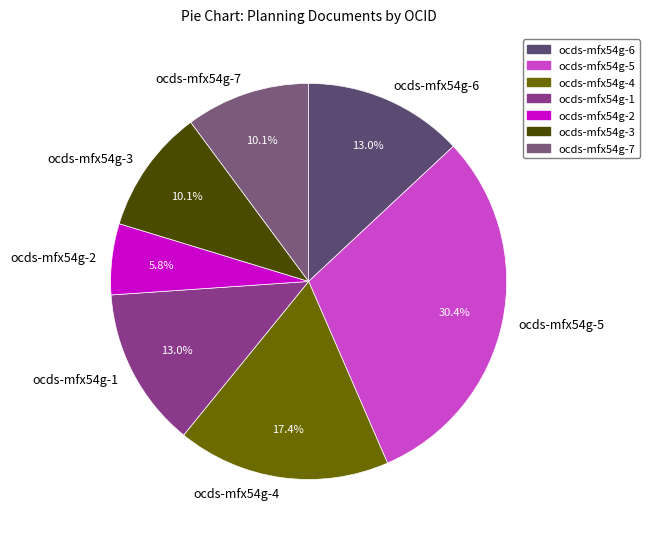

To the nearest percent, what is the difference between the ocds-mfx54g-4 and ocds-mfx54g-2 slice percentages?

12%